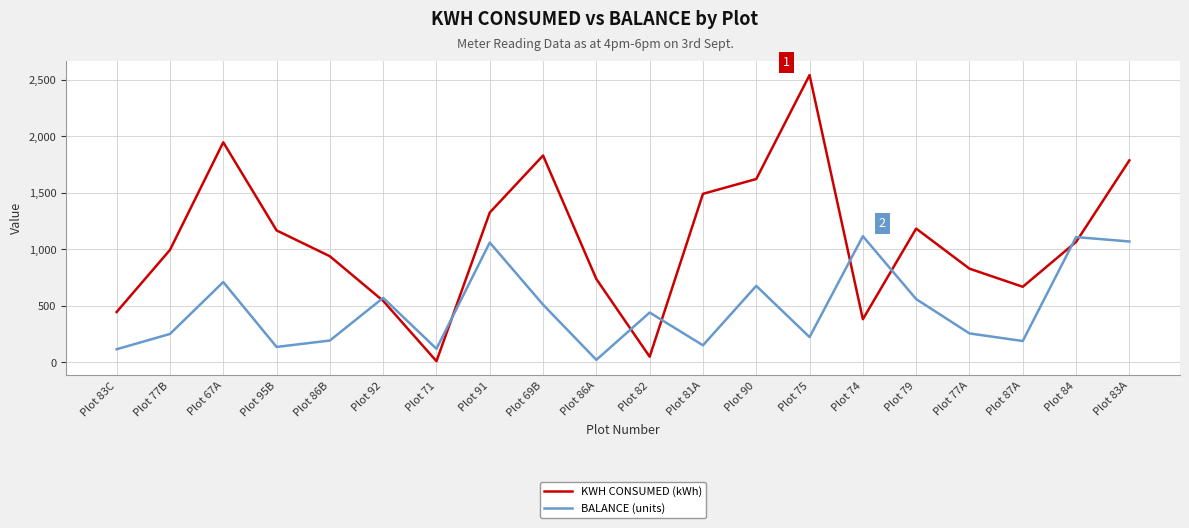

What is the difference between the highest and lowest values at Plot 81A?

1339.3